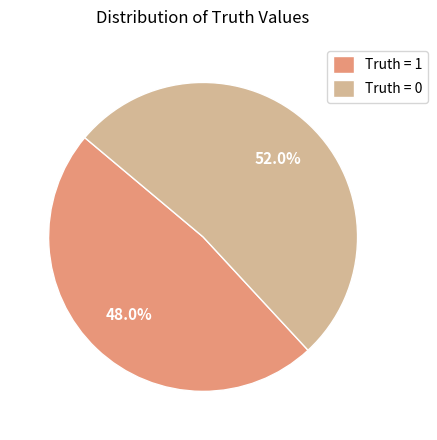

Rank the categories by value from lowest to highest.

Truth = 1, Truth = 0